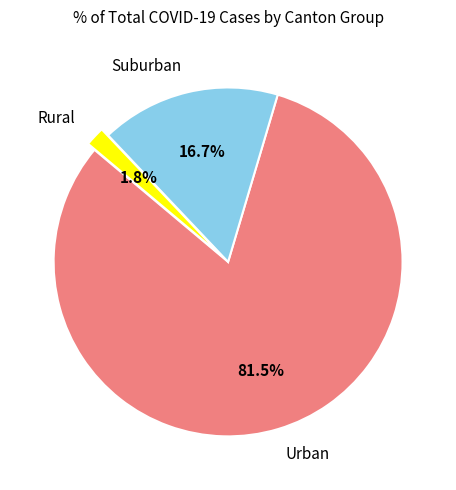

Which category accounts for the majority?

Urban